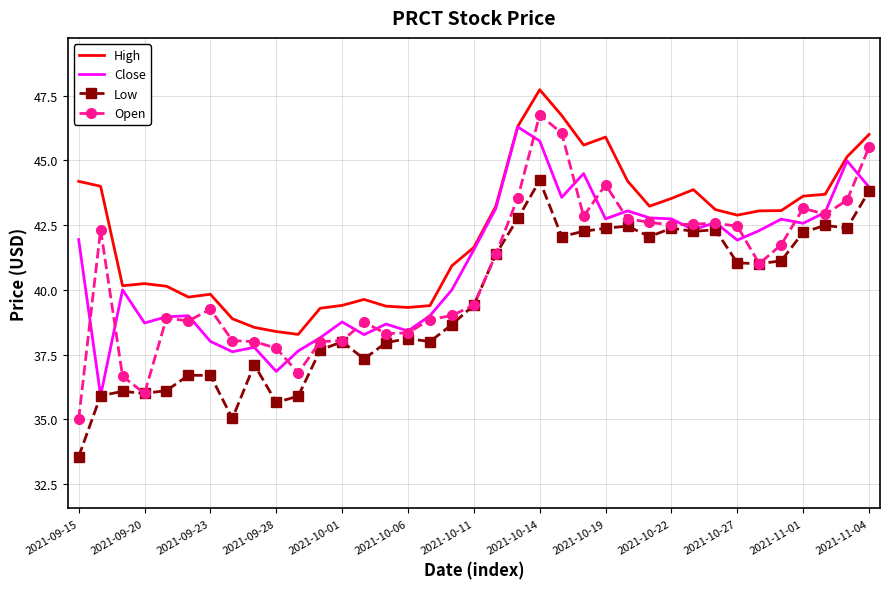

Rank the series by their maximum value, from highest to lowest.

High, Open, Close, Low